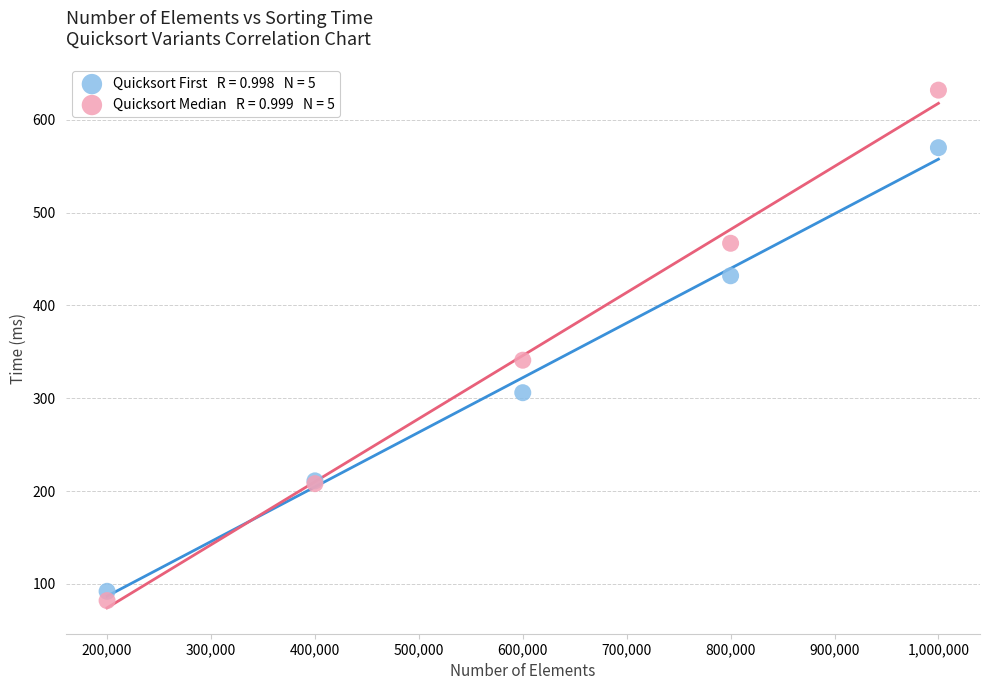

Across all series, what Y value is closest to 357?

341